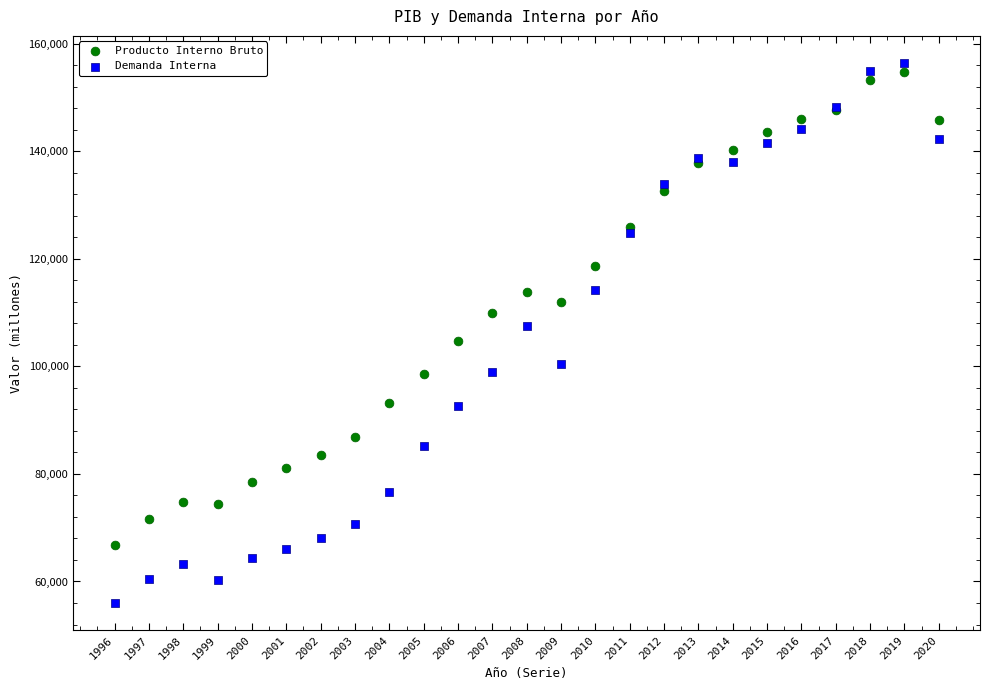

Which series reaches the minimum Y coordinate?

Demanda Interna